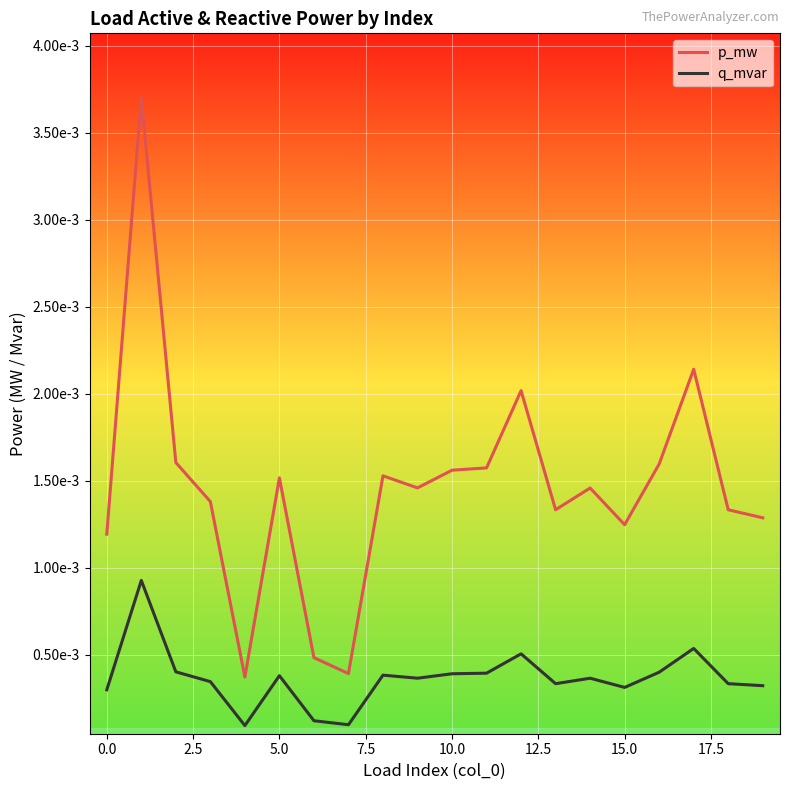

Rank the series by their average value, from lowest to highest.

q_mvar, p_mw